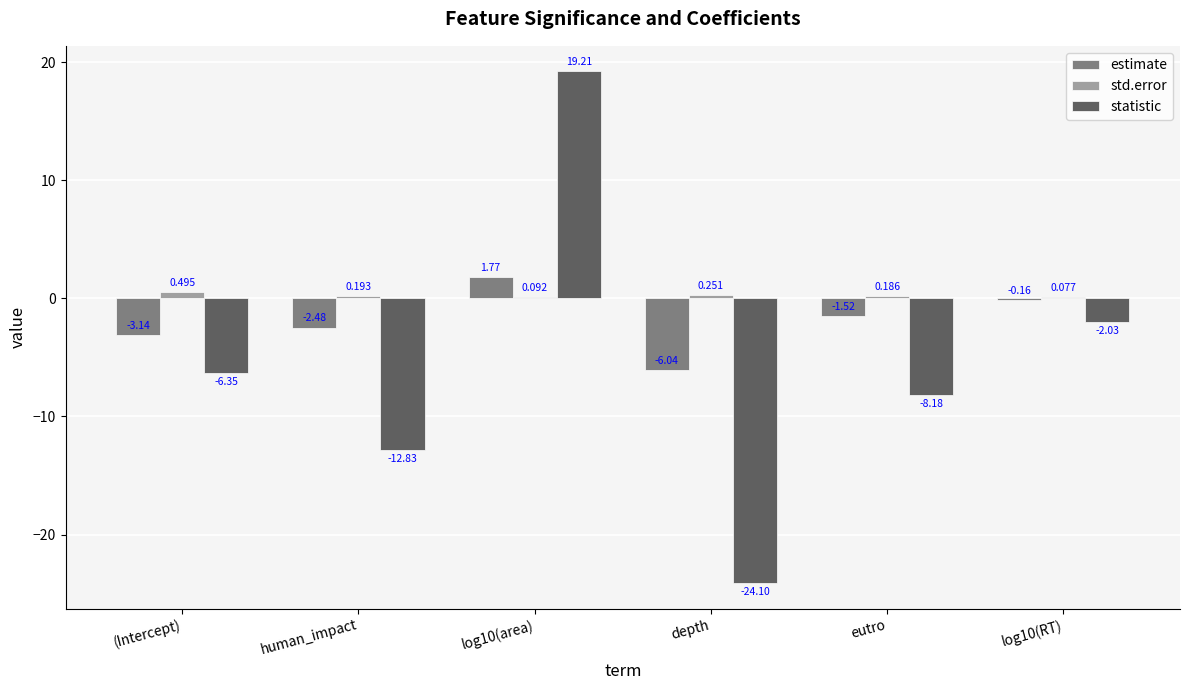

Which series changed the most between eutro and log10(RT)?

statistic